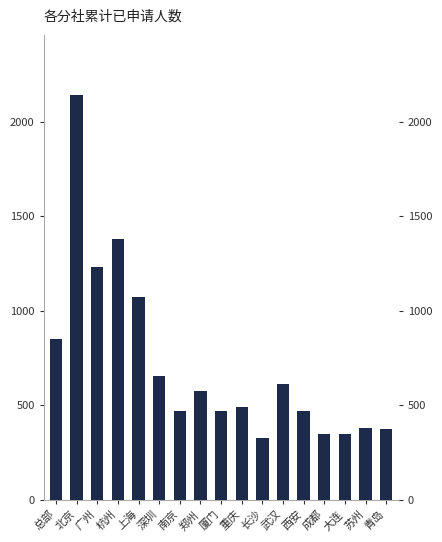

What is the change in value from 郑州 to 大连?

-227